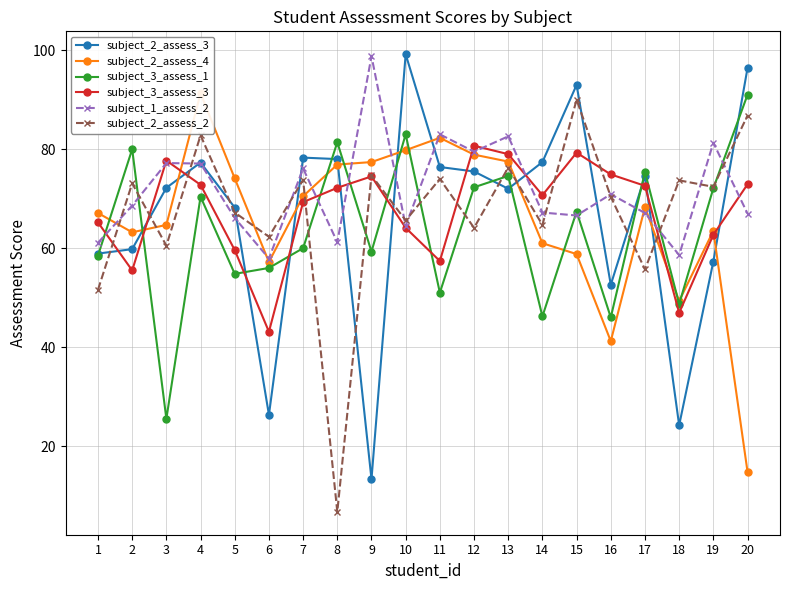

Reading left to right, what are all the values shown in this chart?

subject_2_assess_3: 1=58.9	2=59.8	3=72.2	4=77.3	5=68.2	6=26.3	7=78.3	8=78.0	9=13.3	10=99.2	11=76.4	12=75.5	13=72.0	14=77.4	15=93.0	16=52.6	17=74.6	18=24.2	19=57.3	20=96.4
subject_2_assess_4: 1=67.1	2=63.2	3=64.7	4=91.3	5=74.1	6=57.2	7=70.5	8=76.9	9=77.4	10=79.8	11=82.3	12=78.9	13=77.5	14=61.0	15=58.8	16=41.2	17=68.3	18=49.3	19=63.5	20=14.8
subject_3_assess_1: 1=58.5	2=80.0	3=25.5	4=70.4	5=54.8	6=56.0	7=60.0	8=81.4	9=59.3	10=83.0	11=51.0	12=72.3	13=74.6	14=46.2	15=67.4	16=46.0	17=75.4	18=48.7	19=72.1	20=91.0
subject_3_assess_3: 1=65.2	2=55.5	3=77.7	4=72.8	5=59.6	6=43.1	7=69.3	8=72.2	9=74.5	10=64.1	11=57.4	12=80.7	13=79.0	14=70.7	15=79.3	16=74.9	17=72.6	18=46.9	19=62.7	20=72.9
subject_1_assess_2: 1=61.1	2=68.6	3=77.2	4=77.1	5=66.1	6=57.9	7=76.1	8=61.2	9=98.8	10=64.5	11=83.0	12=79.5	13=82.6	14=67.2	15=66.6	16=70.9	17=67.1	18=58.6	19=81.3	20=67.0
subject_2_assess_2: 1=51.6	2=73.1	3=60.5	4=82.8	5=67.2	6=62.3	7=73.8	8=6.7	9=74.7	10=65.6	11=74.0	12=64.1	13=76.3	14=64.7	15=90.0	16=70.4	17=55.7	18=73.7	19=72.4	20=86.8